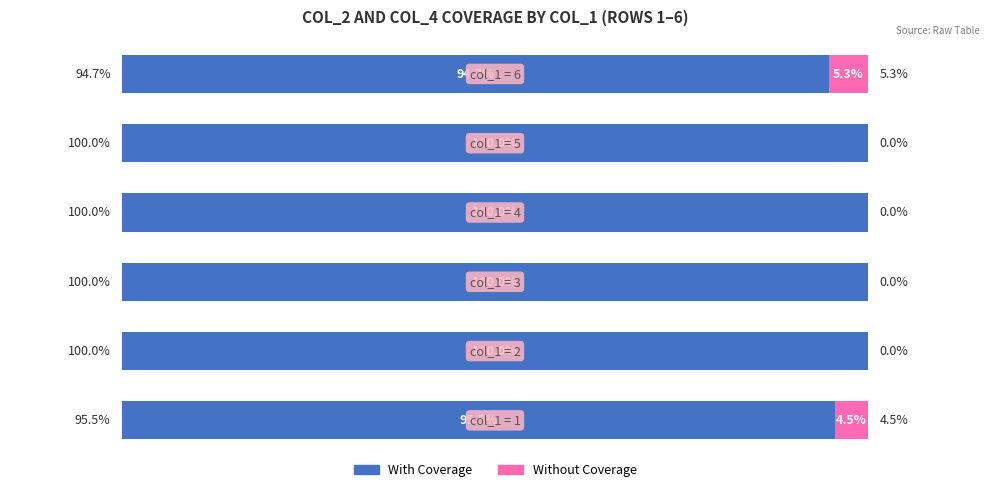

What are all the series names shown in the legend?

With Coverage, Without Coverage